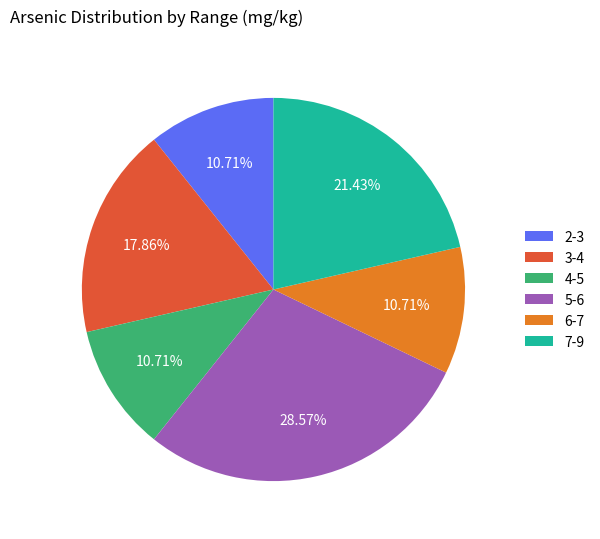

Count the number of slices in the pie.

6